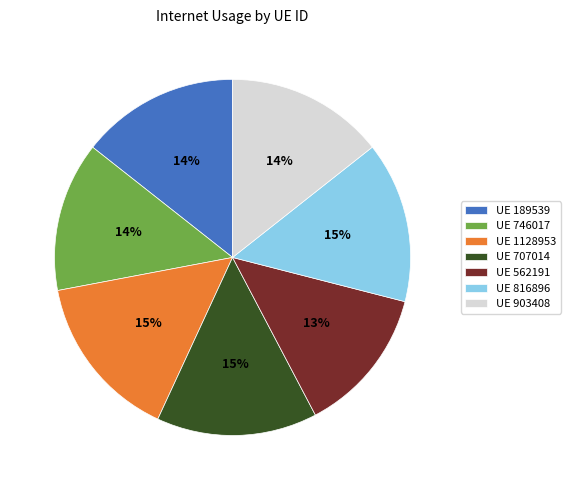

Is it true that UE 1128953 is 15% of the pie?

True